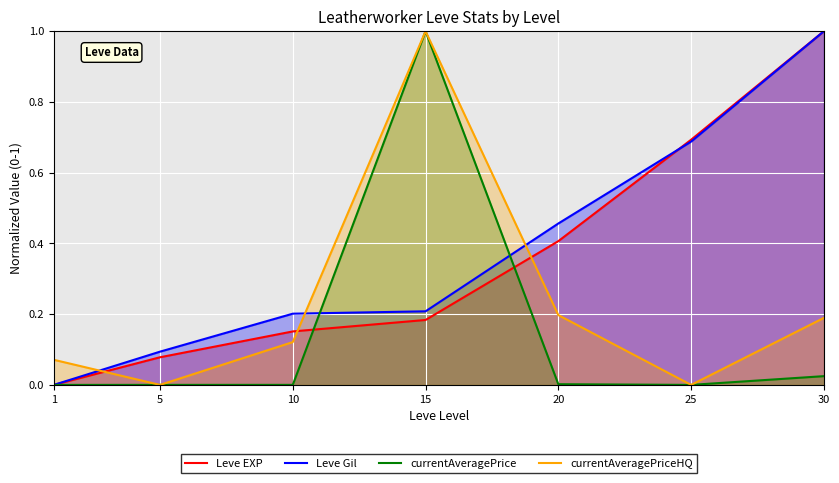

What is the difference between the maximum and minimum values in the currentAveragePrice series?

1.0